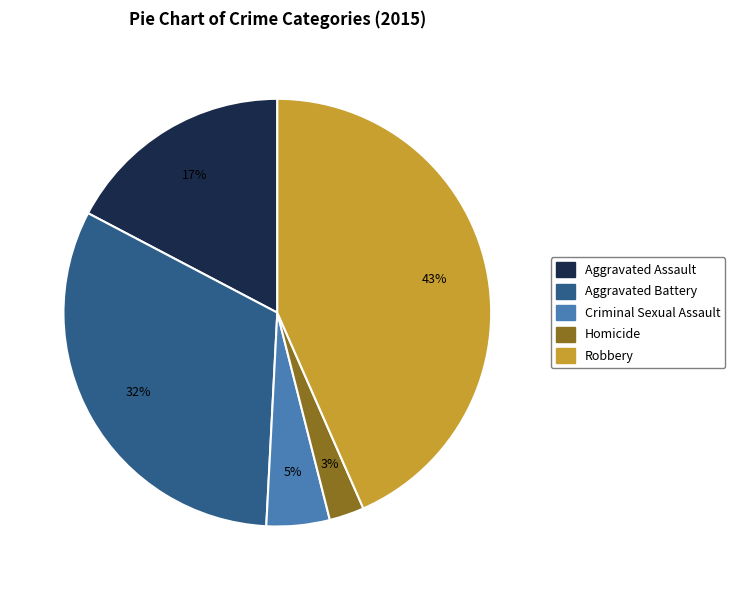

Which has a higher value, Criminal Sexual Assault or Robbery?

Robbery